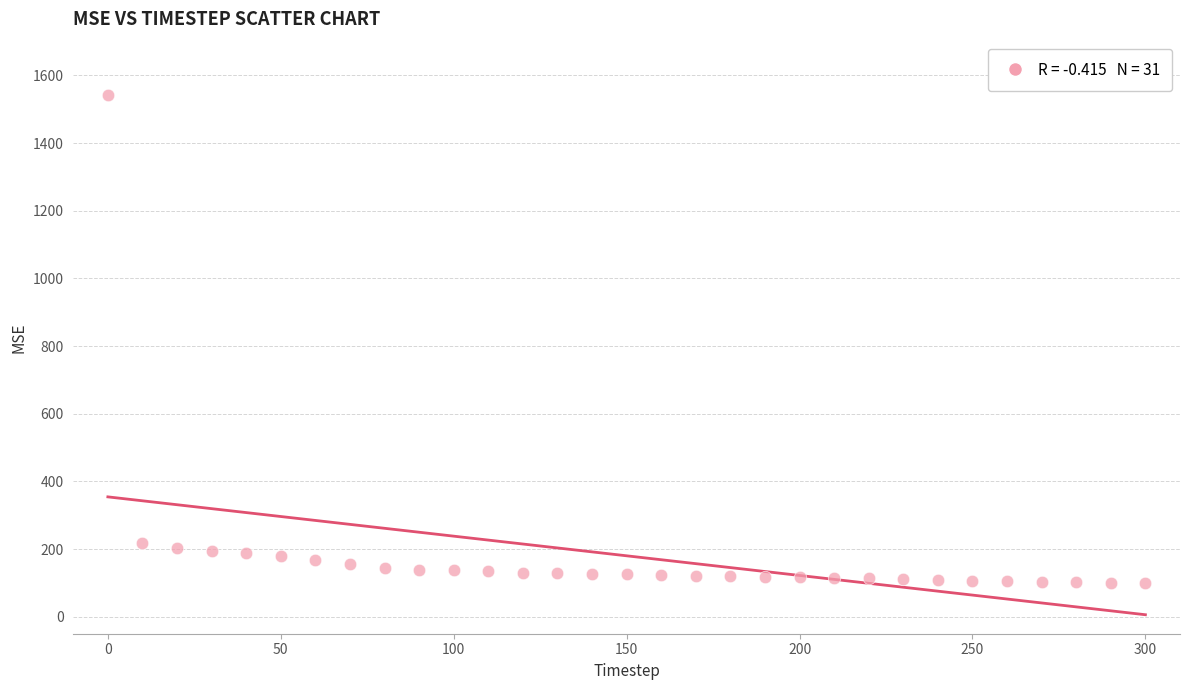

What is the range of X values (max minus min)?

300.0